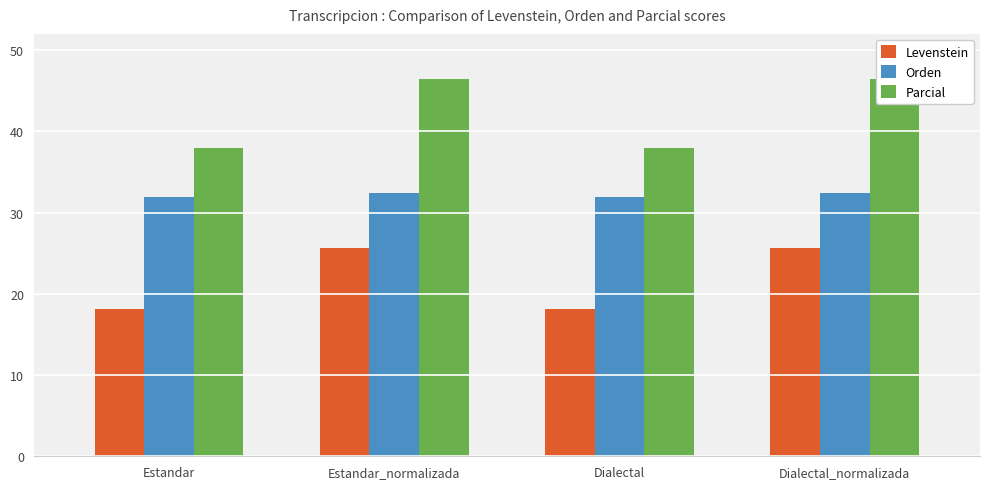

Where does the Parcial series first go above 46?

Estandar_normalizada